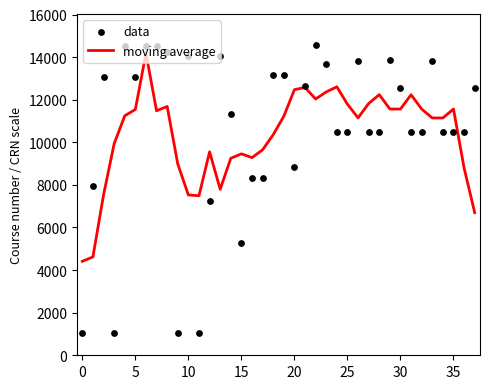

What is the lowest value of the moving average series?

4412.8